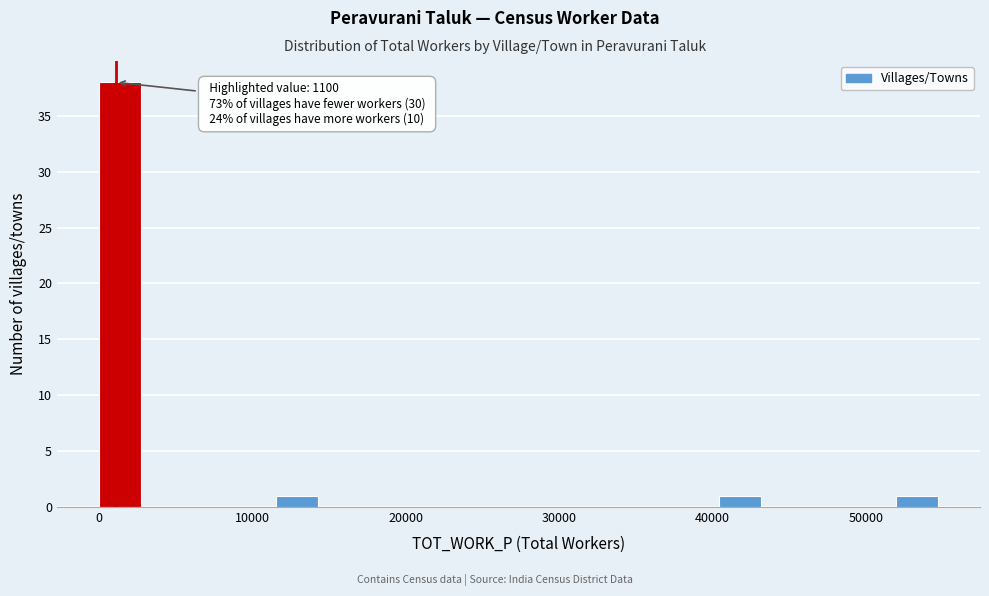

Around what value on the x-axis is the tallest bar? Give the approximate position of its centre, as read against the axis.

1000